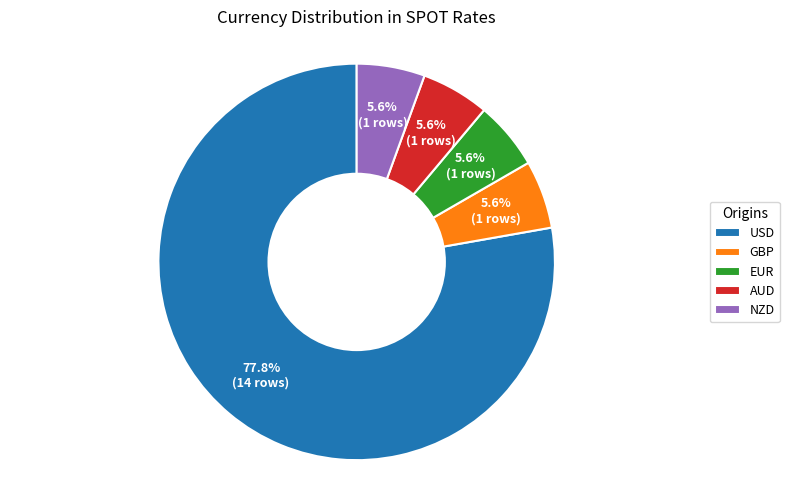

To the nearest percent, what is the difference between the largest and smallest slice percentages?

72%